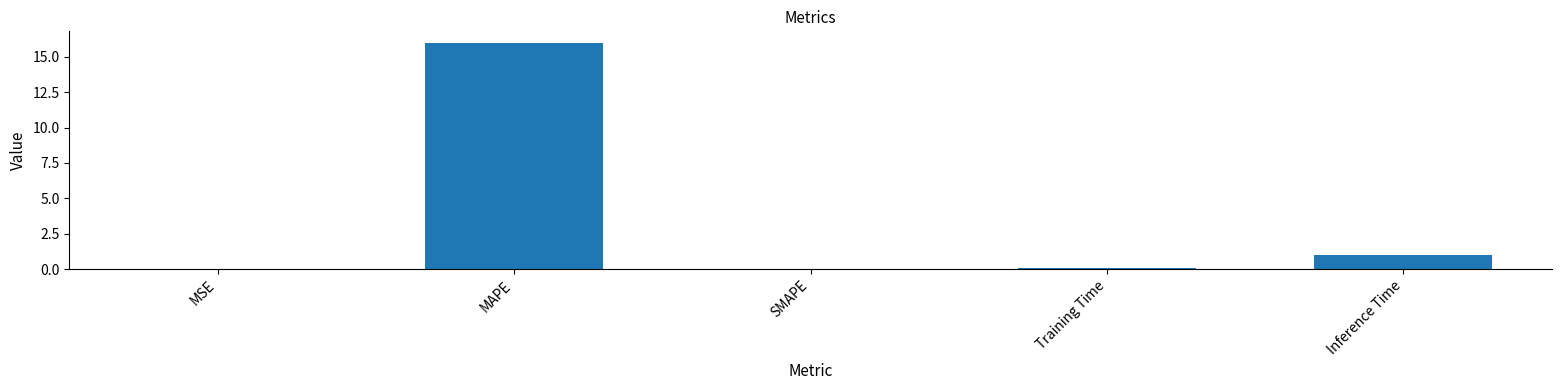

The chart shows a value of 0.0 at MSE. True or false?

True